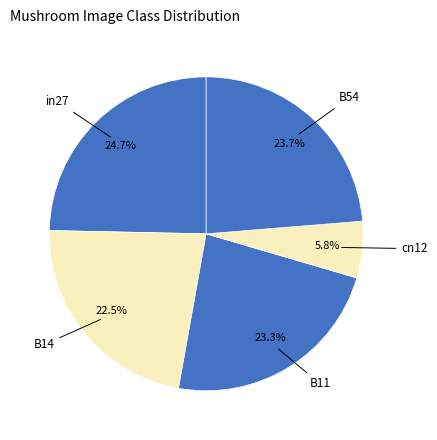

Is there a majority slice in this chart?

No